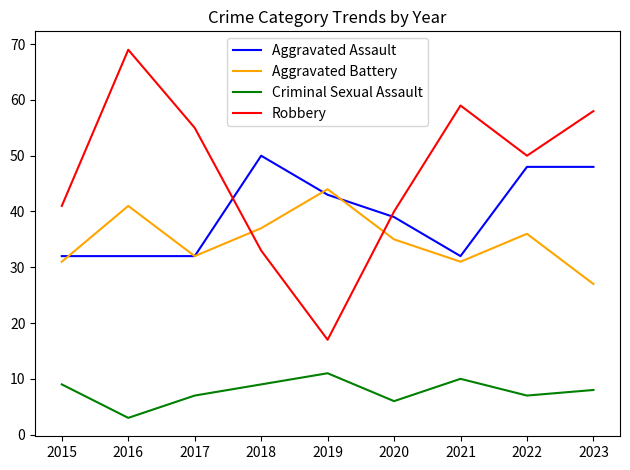

Where do Aggravated Assault and Robbery first cross each other?

2017 and 2018